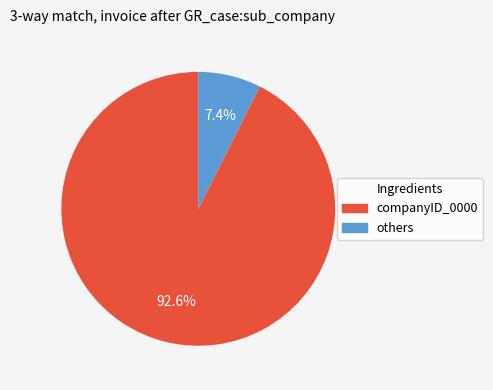

Is there a majority slice in this chart?

Yes